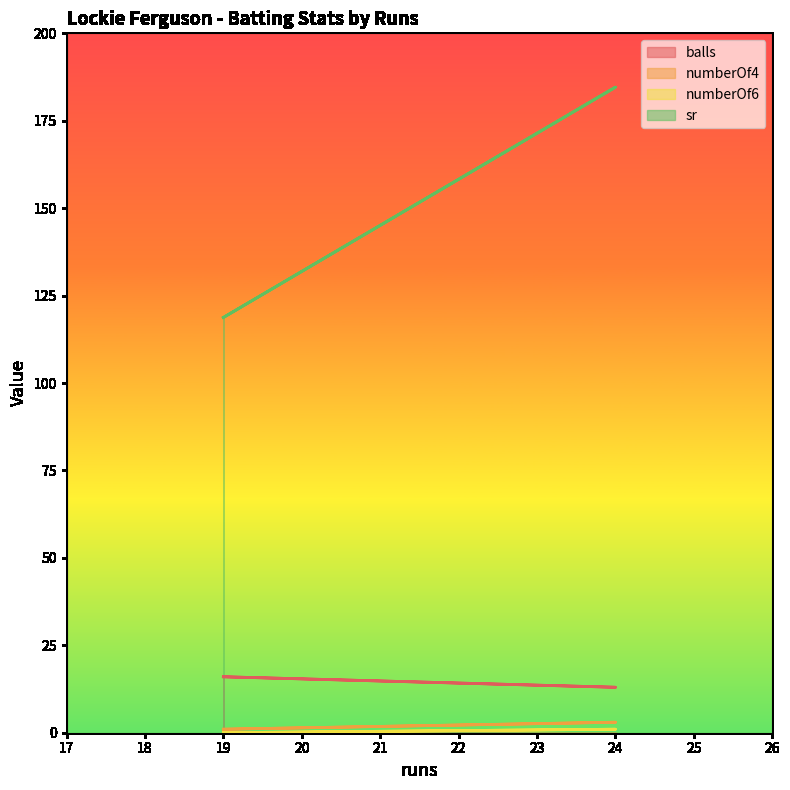

At which label does balls reach its peak?

19